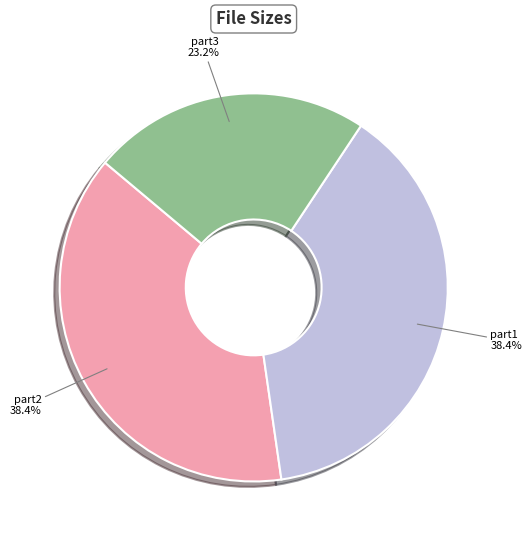

Is there any slice that represents more than half of the pie?

No